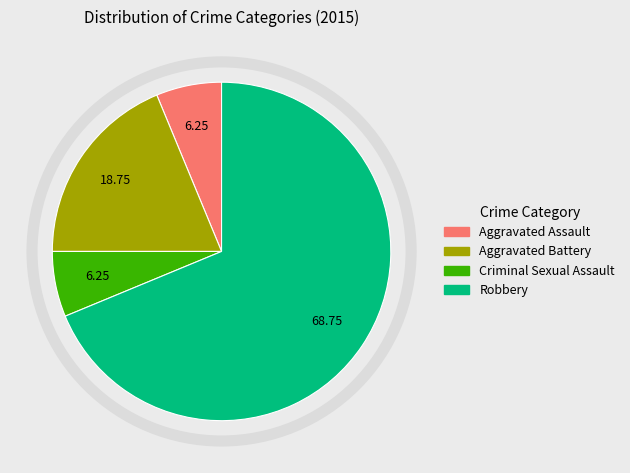

Is the sum of Criminal Sexual Assault and Aggravated Assault greater than half?

No